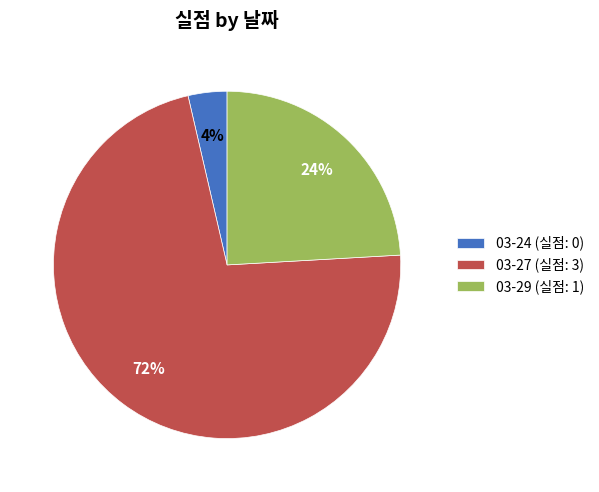

Approximately how many times larger is the value at 03-27 compared to 03-29?

3.0